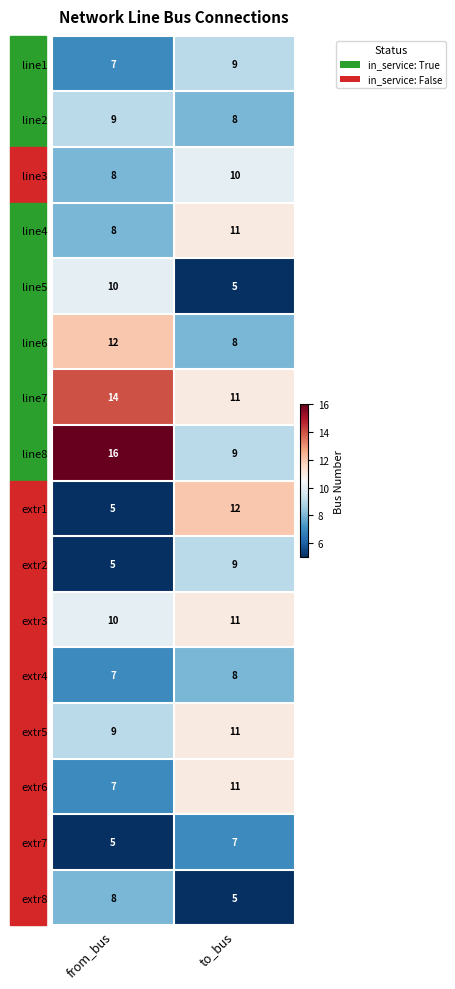

List the labels in order of extr7 value, smallest first.

from_bus, to_bus